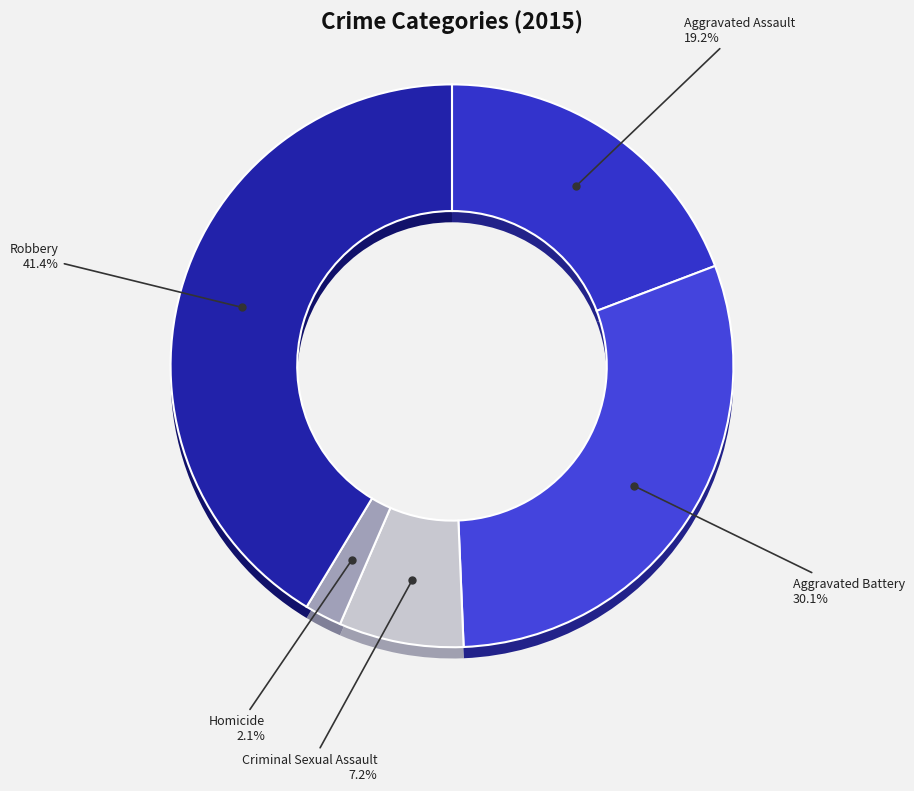

Which category has the biggest portion of the pie?

Robbery